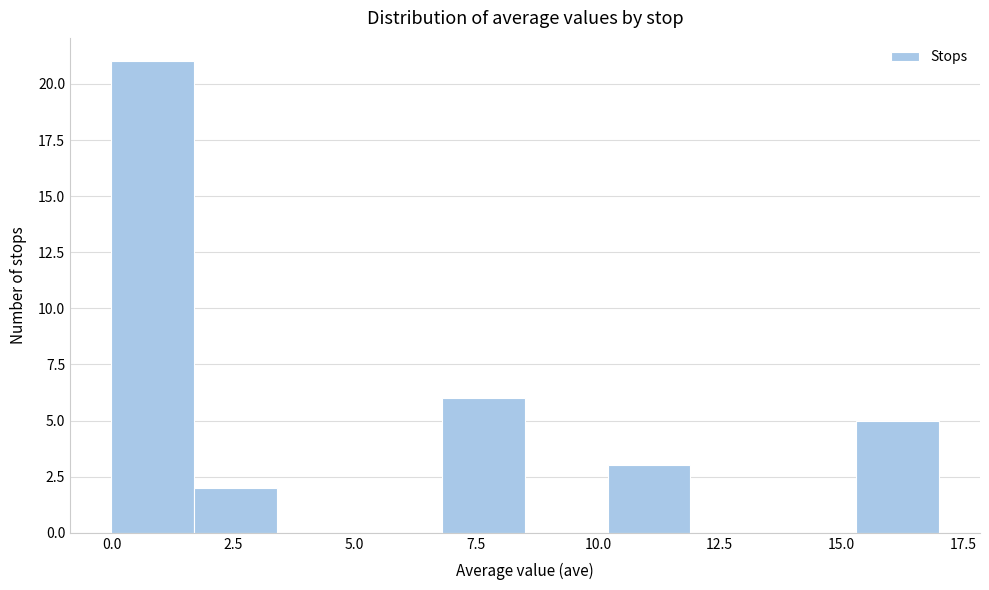

Around what value on the x-axis is the tallest bar? Give the approximate position of its centre, as read against the axis.

1.0